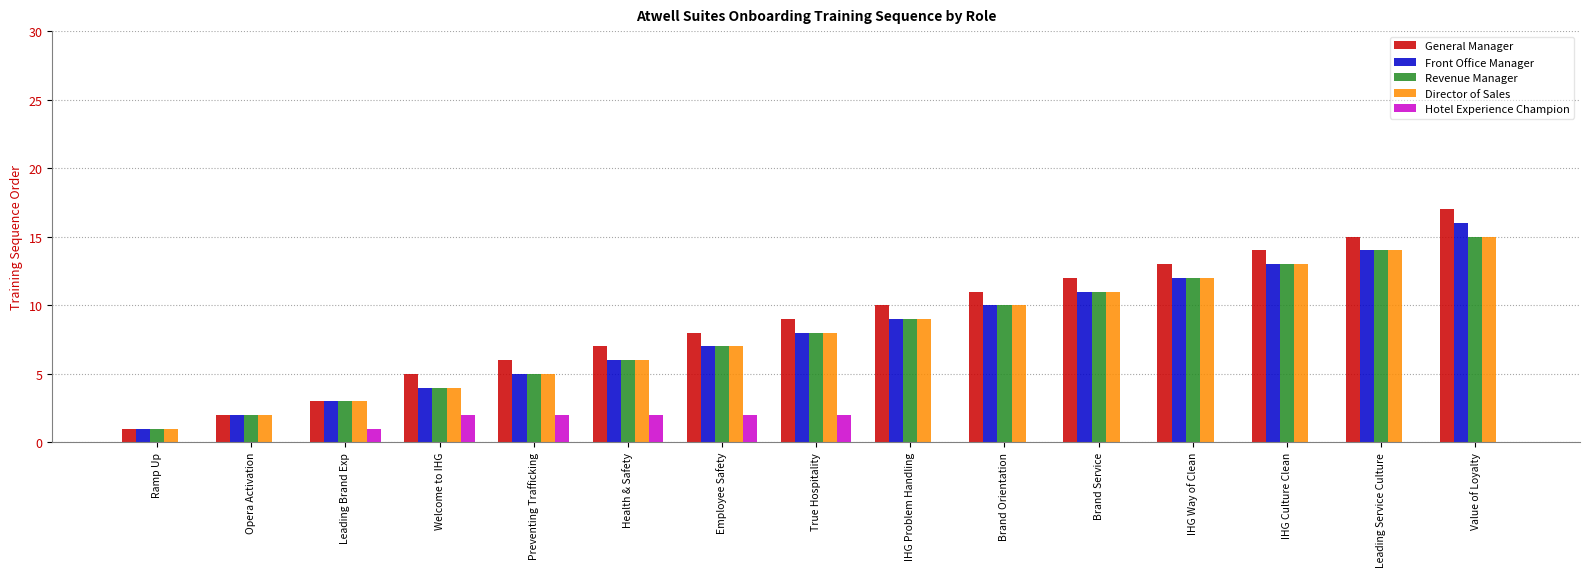

What is the spread (max minus min) of values at Brand Orientation?

11